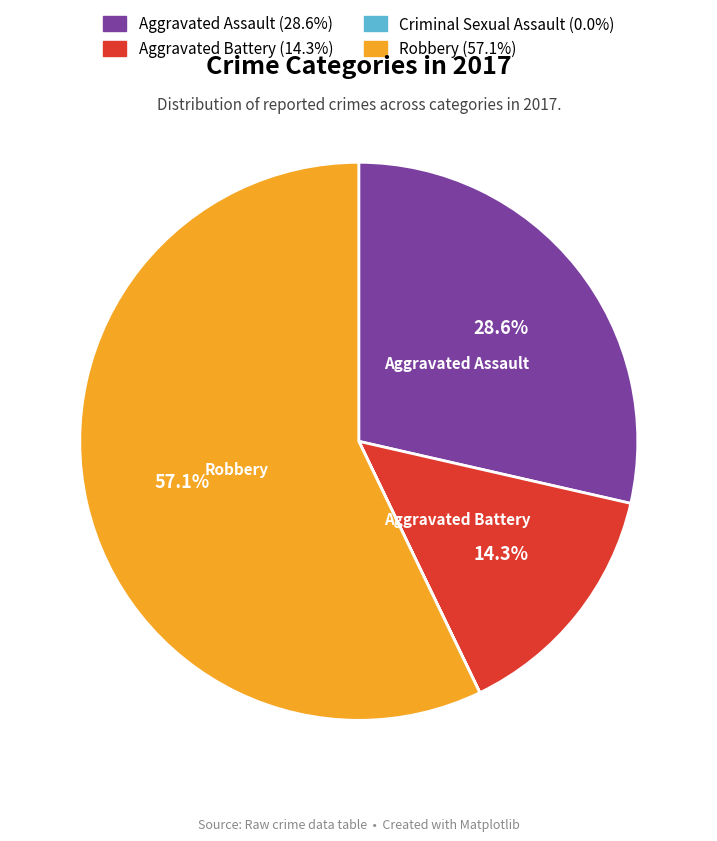

Is there any slice that represents more than half of the pie?

Yes